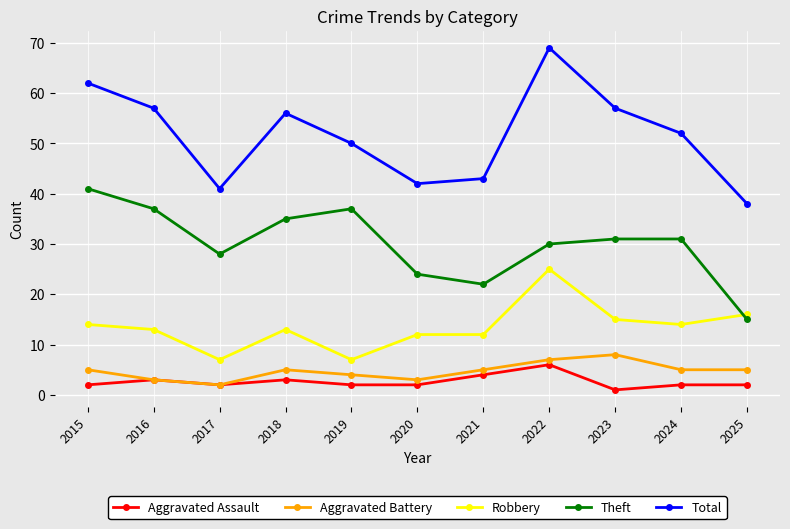

At which label does Total first exceed 52?

2015